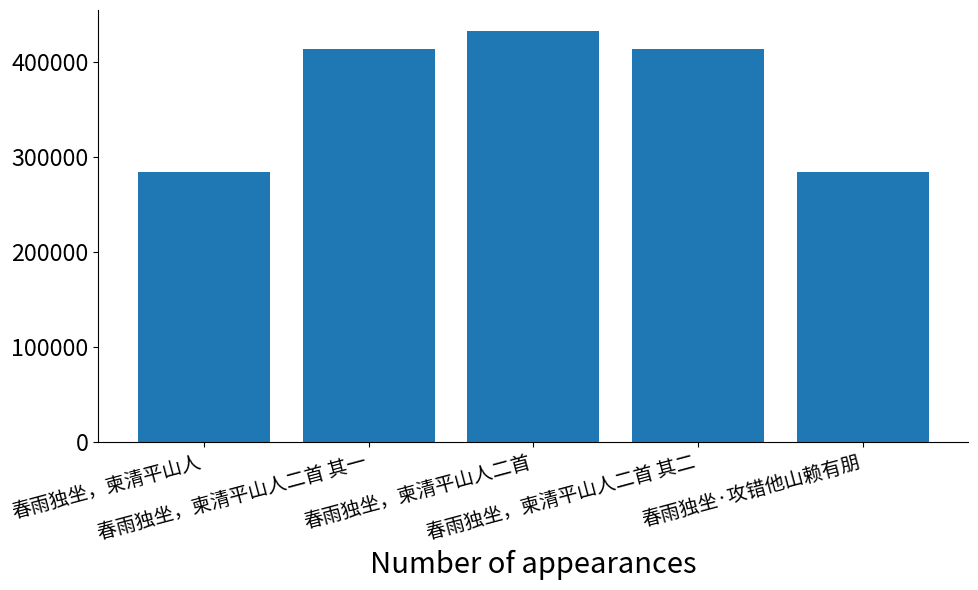

What is the average value?

365759